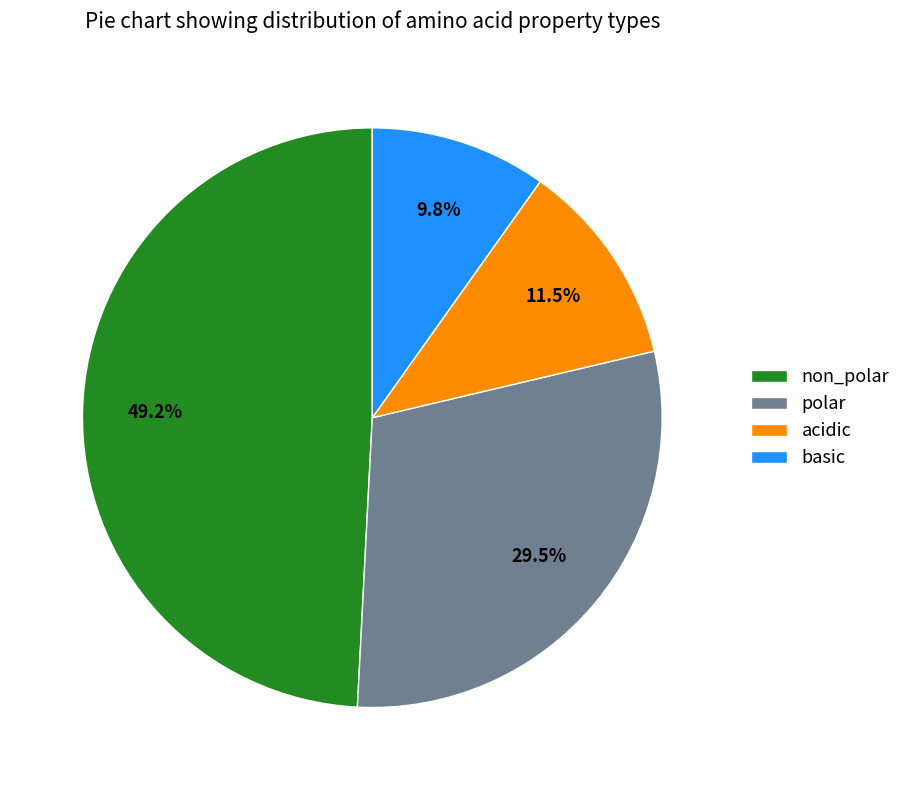

Is there any slice that represents more than half of the pie?

No